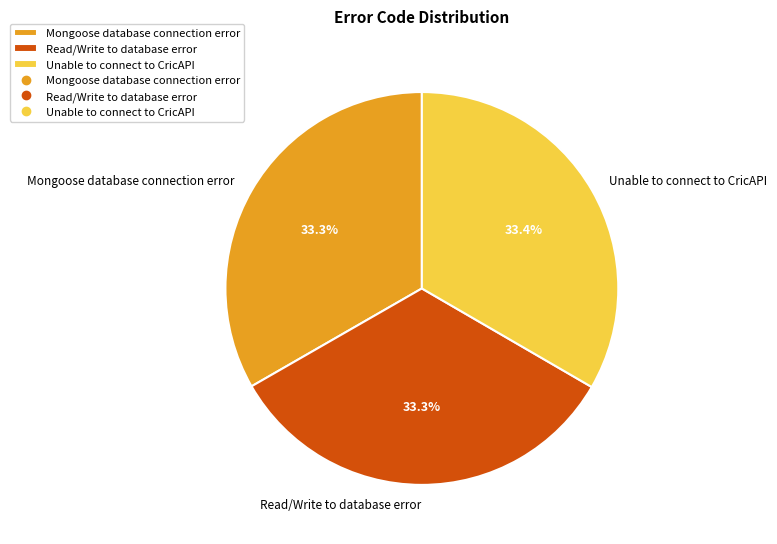

Approximately how many times larger is the value at Read/Write to database error compared to Unable to connect to CricAPI?

1.0